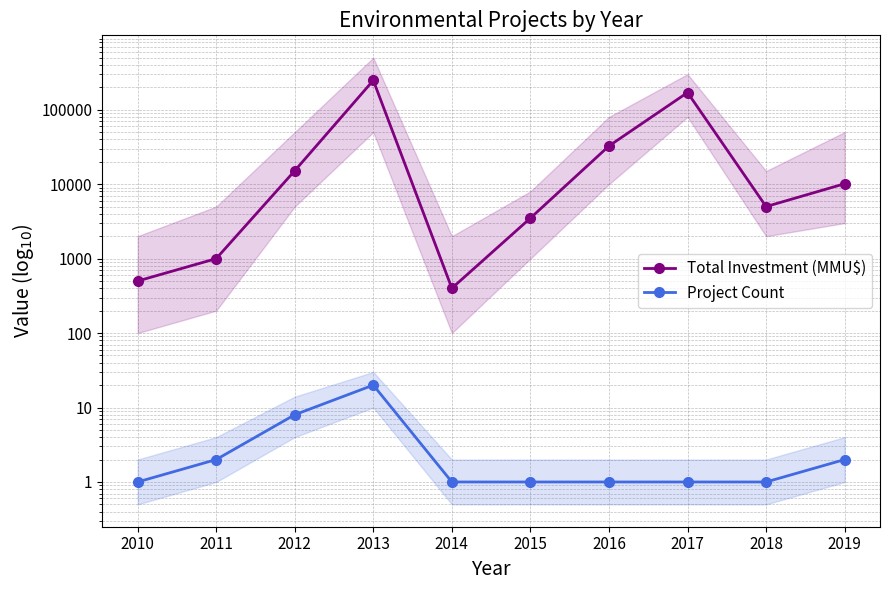

True or false: Total Investment (MMU$) and Project Count intersect in this chart.

False